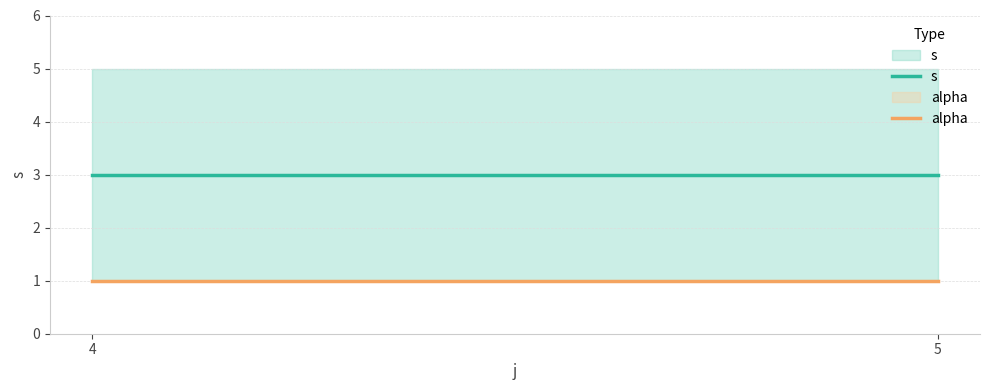

Which has a higher value, 4 or 5?

4